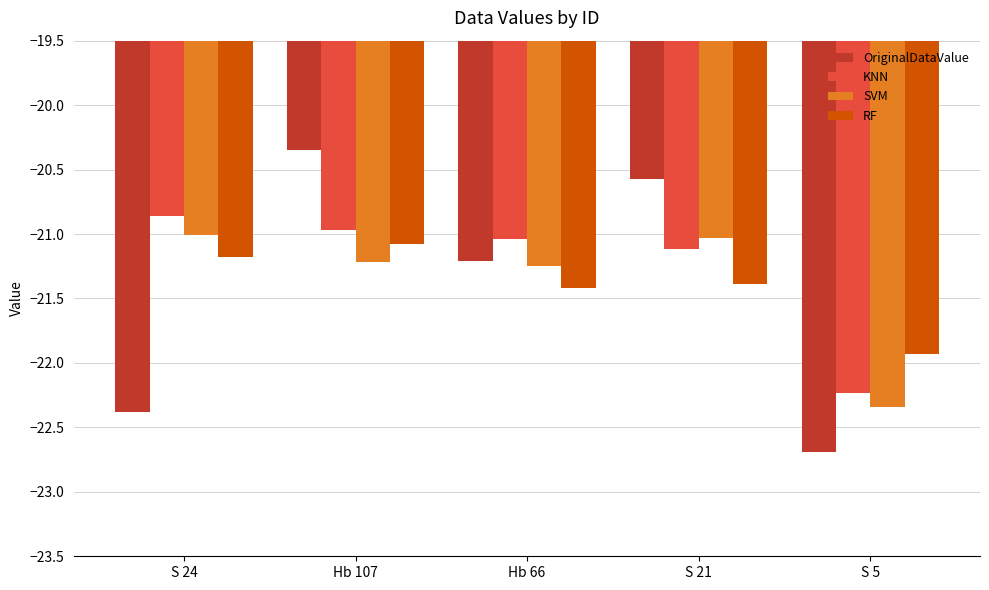

What value does the KNN series have at S 5?

-22.2